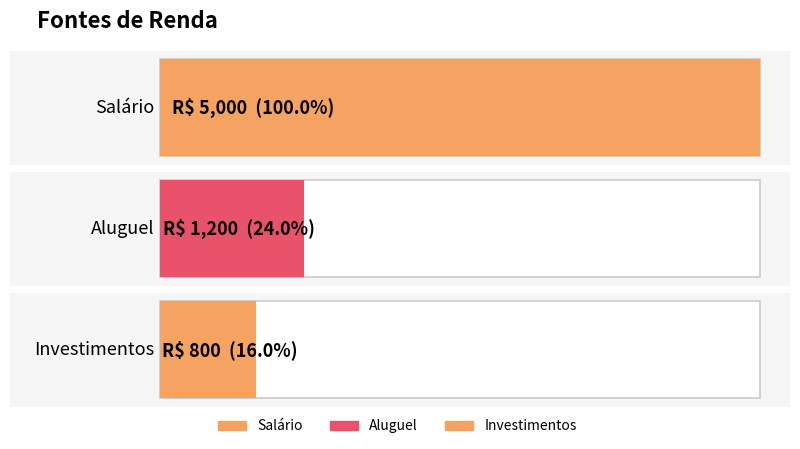

At which label is the value closest to 2900?

Aluguel